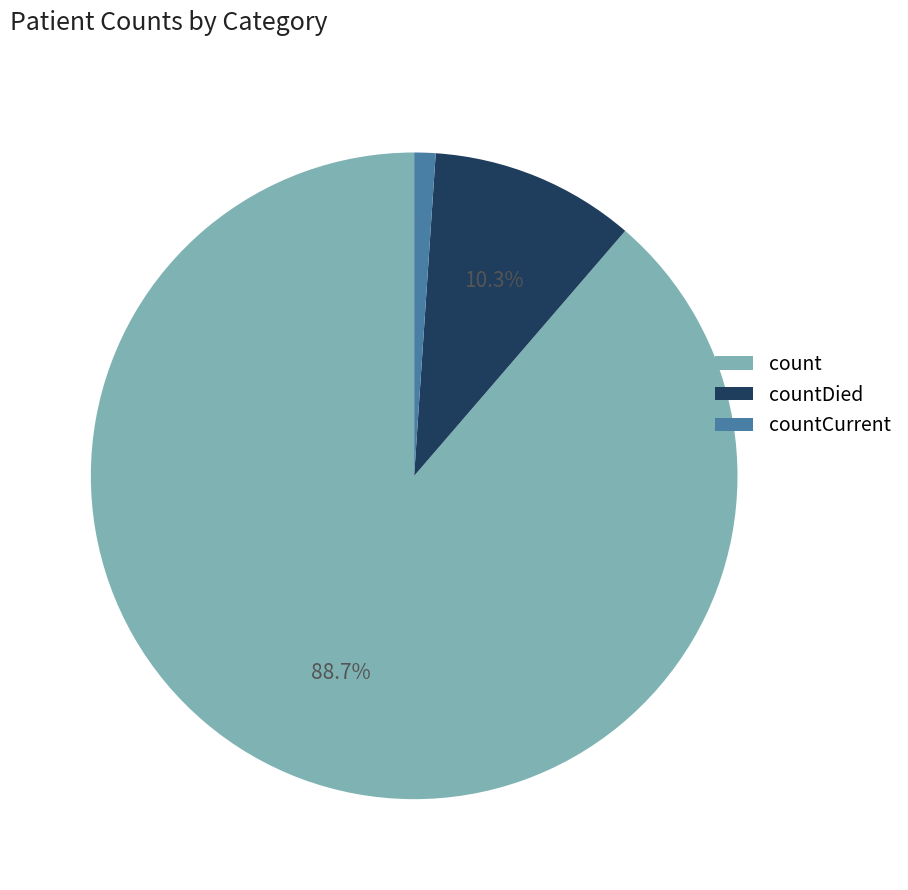

To the nearest percent, what is the difference between the largest and smallest slice percentages?

88%